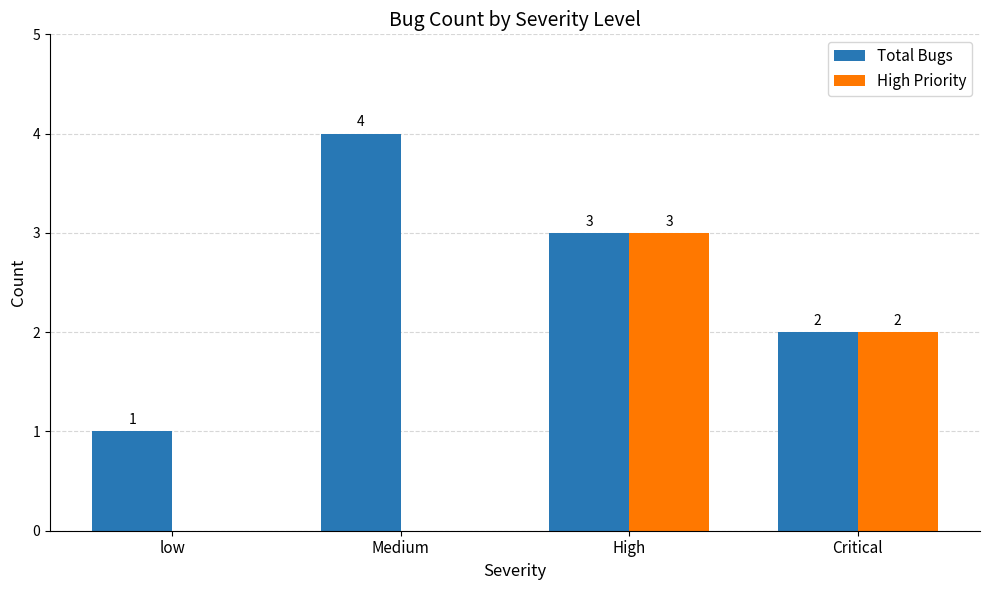

The Total Bugs series shows 0 at low. True or false?

False